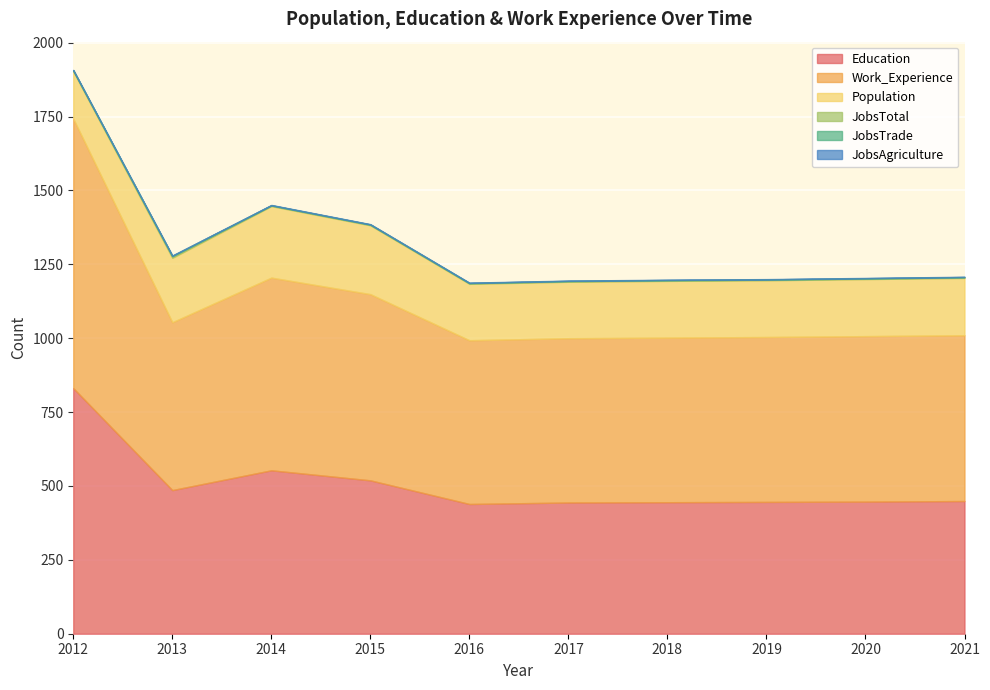

What is the difference between the highest and lowest values at 2012?

911